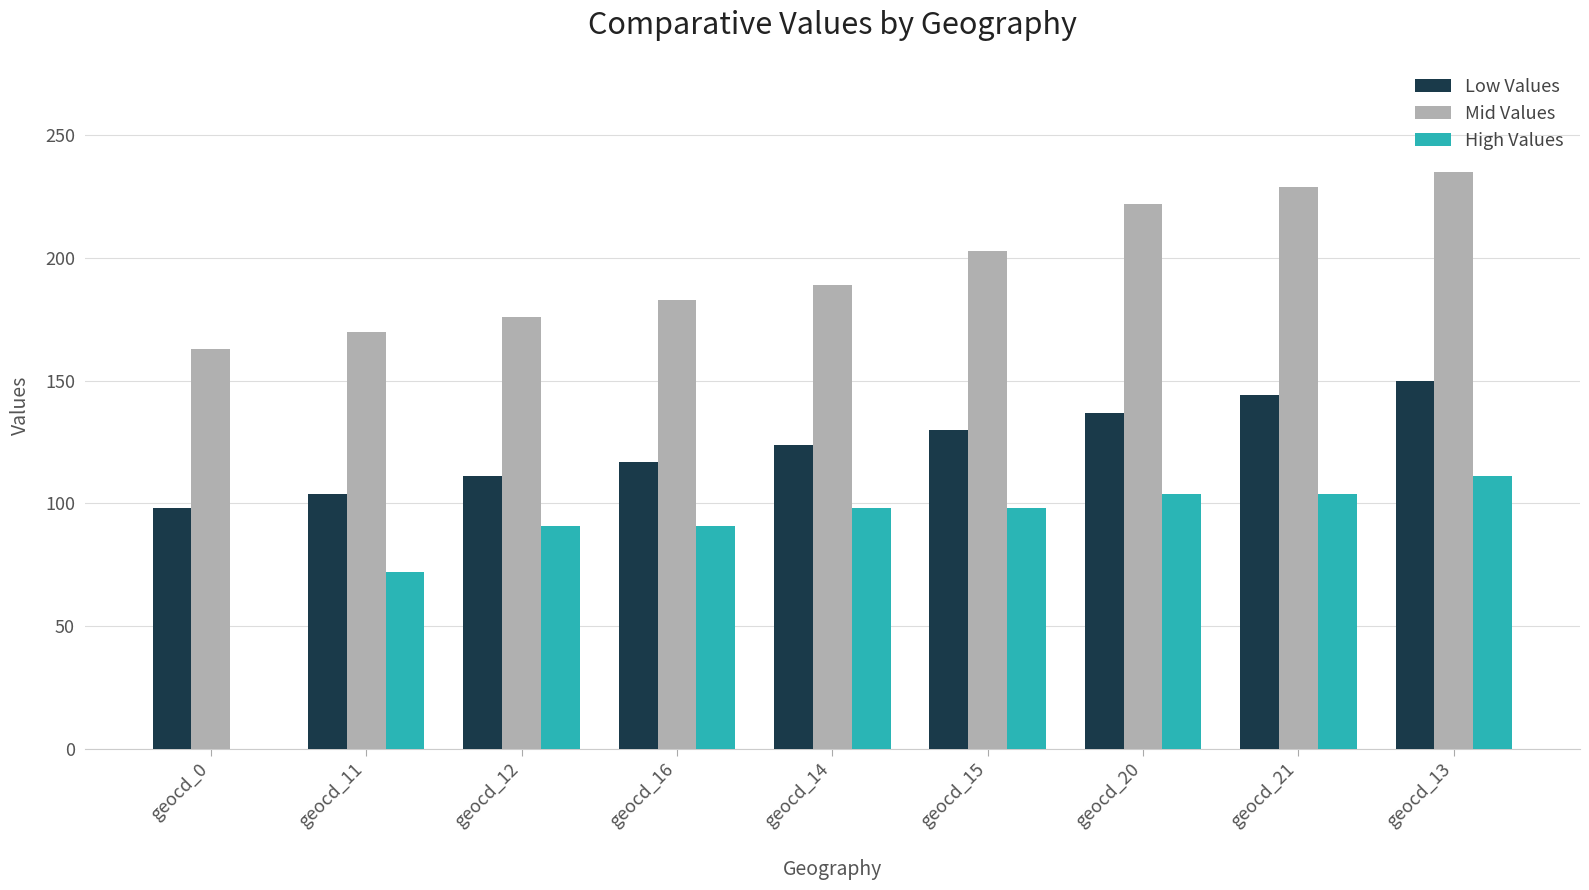

How many groups of bars are there?

9